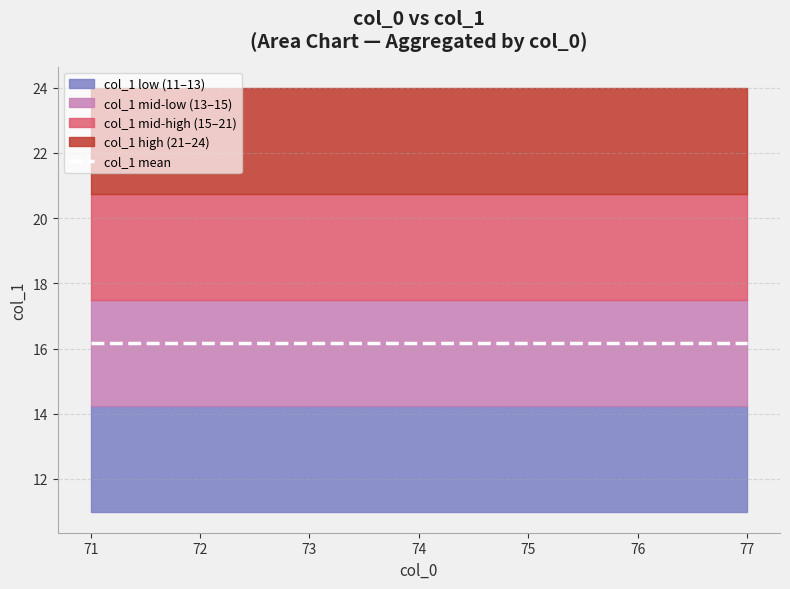

The value at 72 is 5. True or false?

False